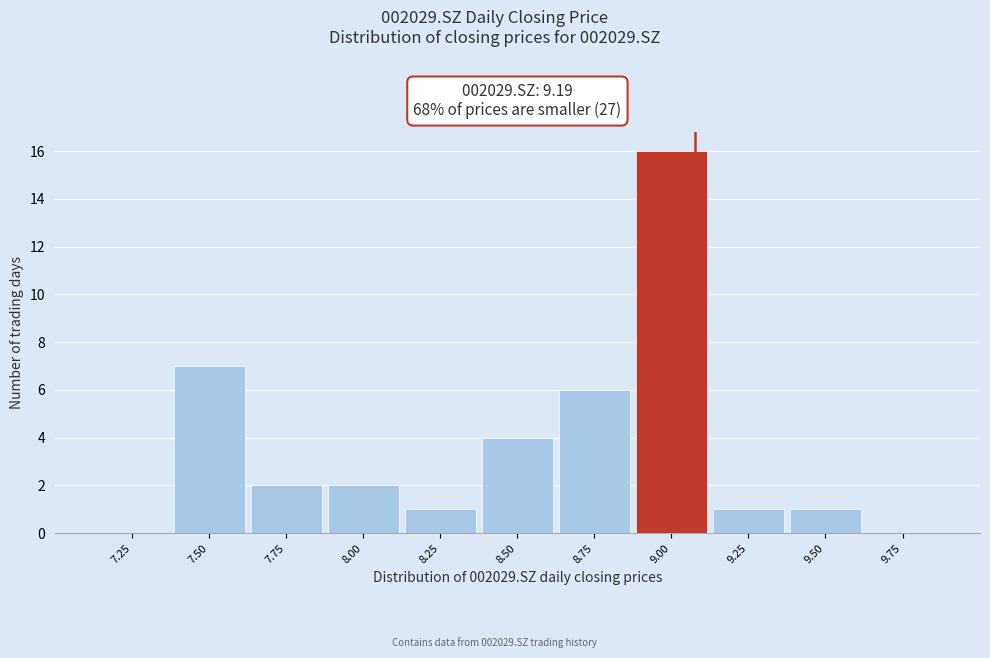

Reading left to right, list all the values displayed in this chart.

7.25=0	7.50=7	7.75=2	8.00=2	8.25=1	8.50=4	8.75=6	9.00=16	9.25=1	9.50=1	9.75=0